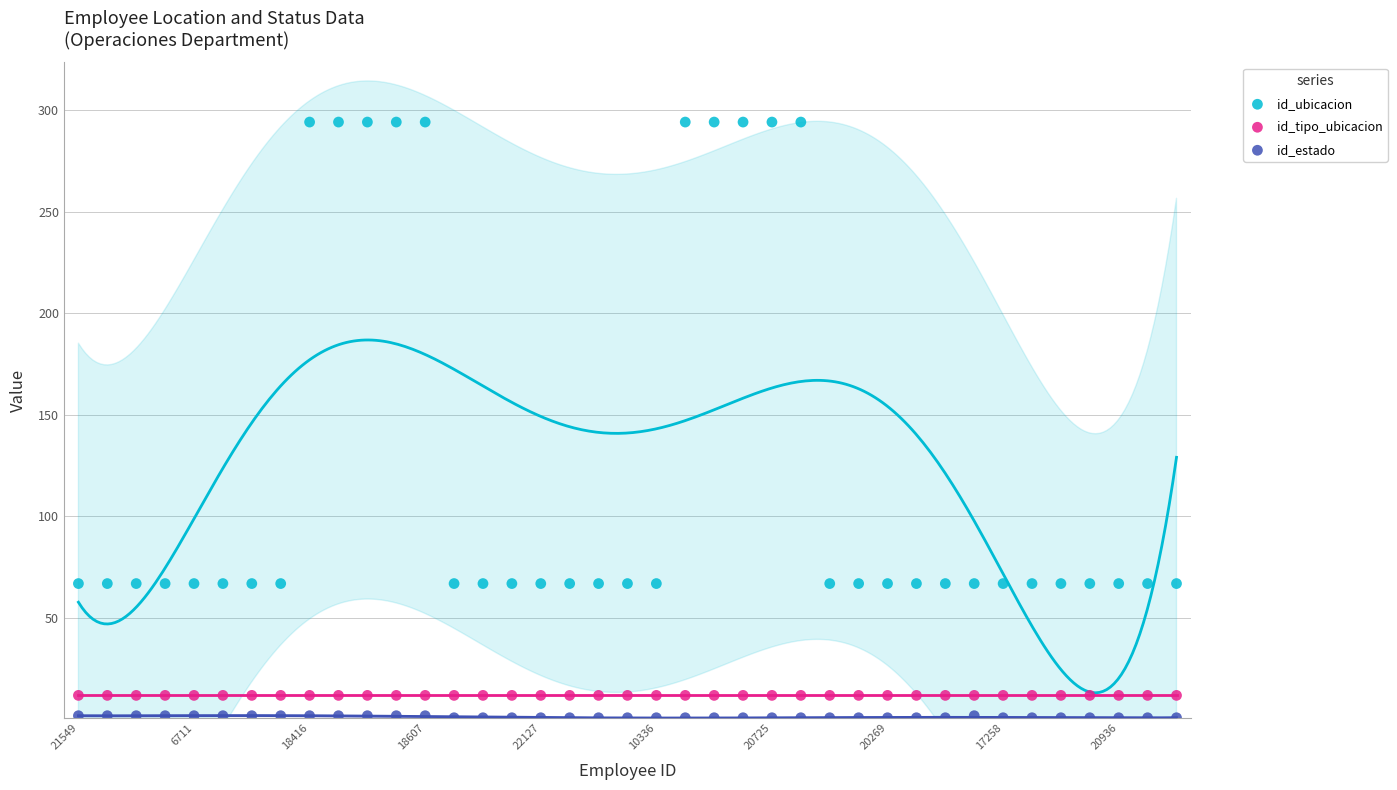

Which series contains the highest Y value?

id_ubicacion